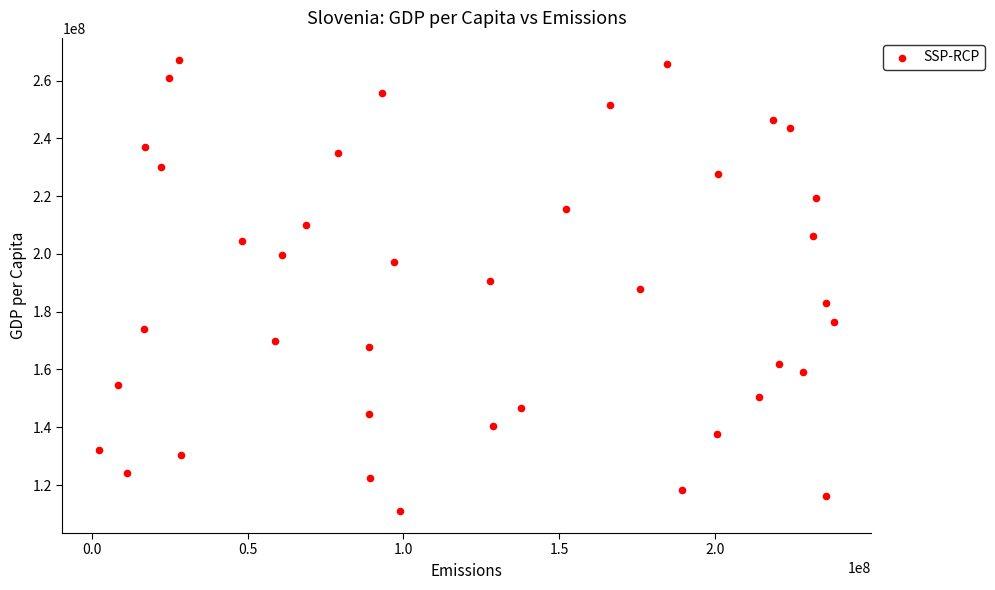

What is the range of X values (max minus min)?

235851512